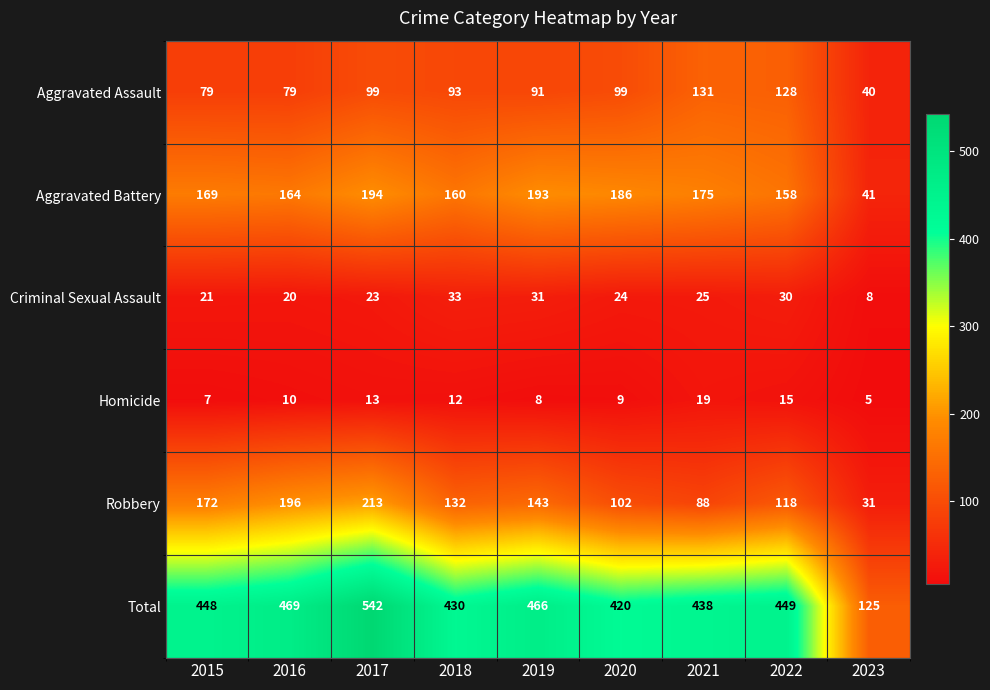

Is it true that Robbery equals 88 at 2021?

True